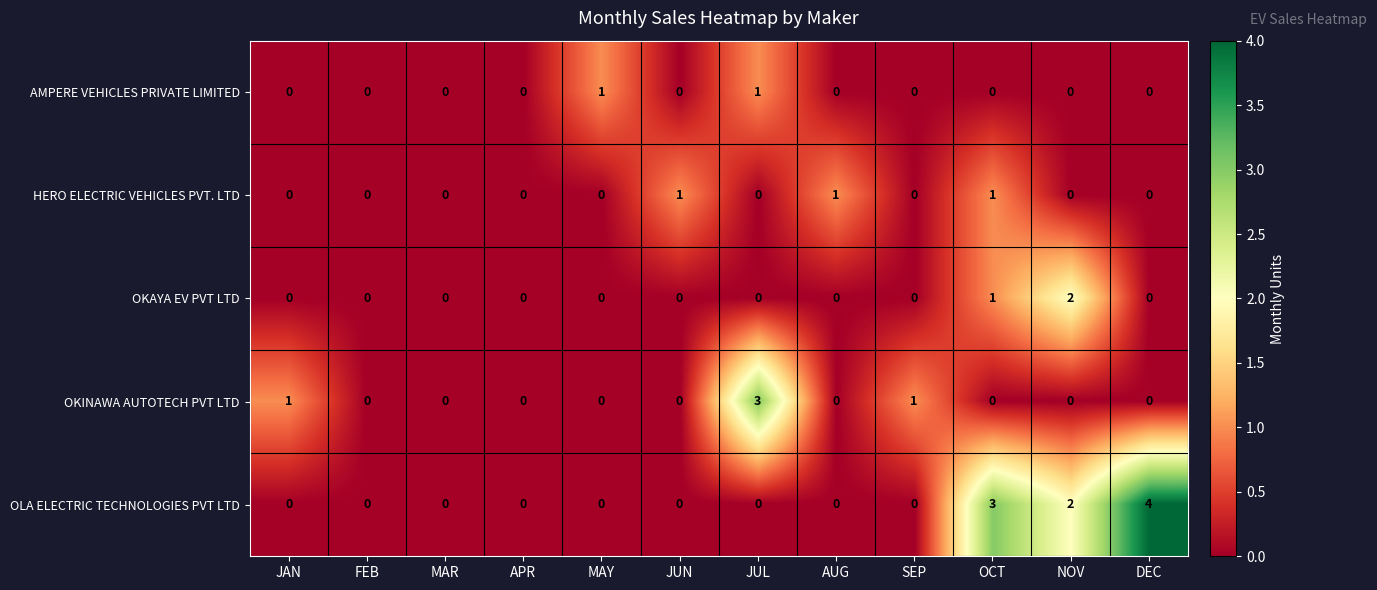

How many data points does each series have?

12